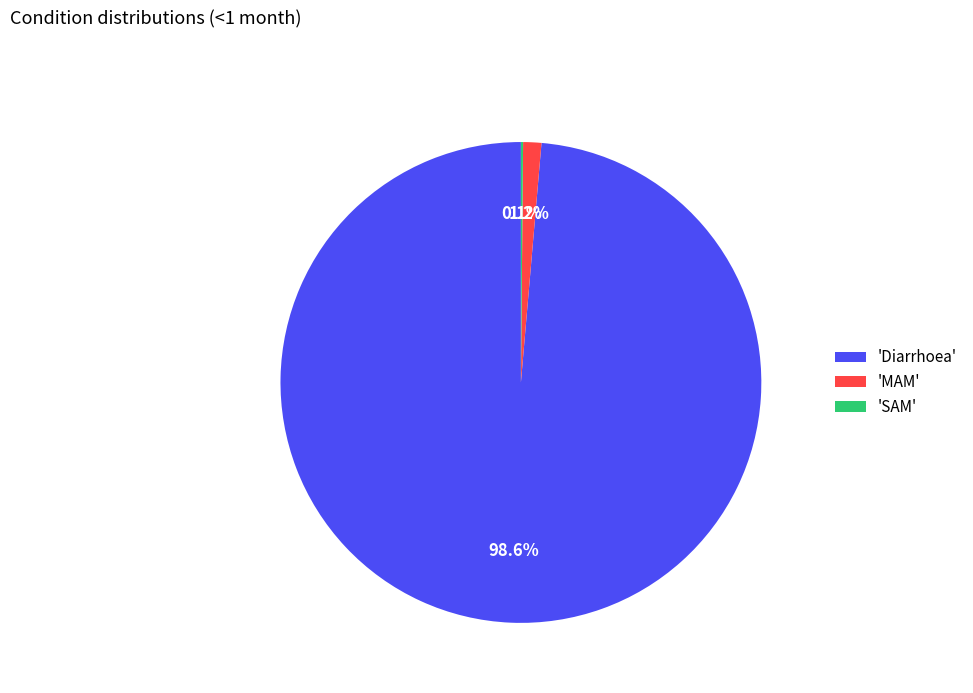

Which slice is the largest?

'Diarrhoea'